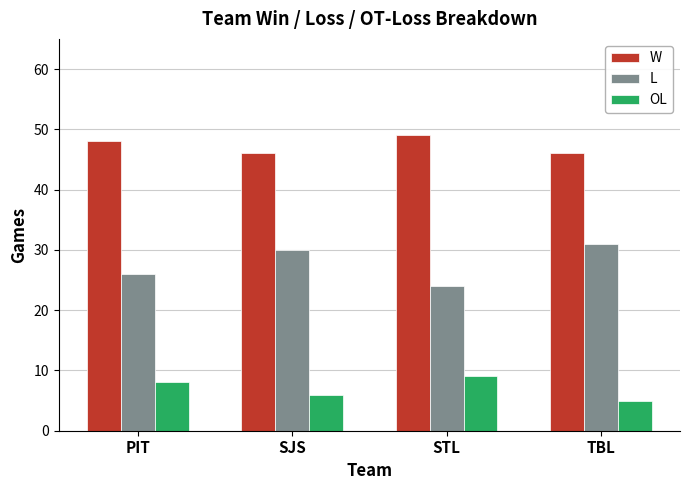

Are the bars grouped side by side (vs. stacked)?

Yes